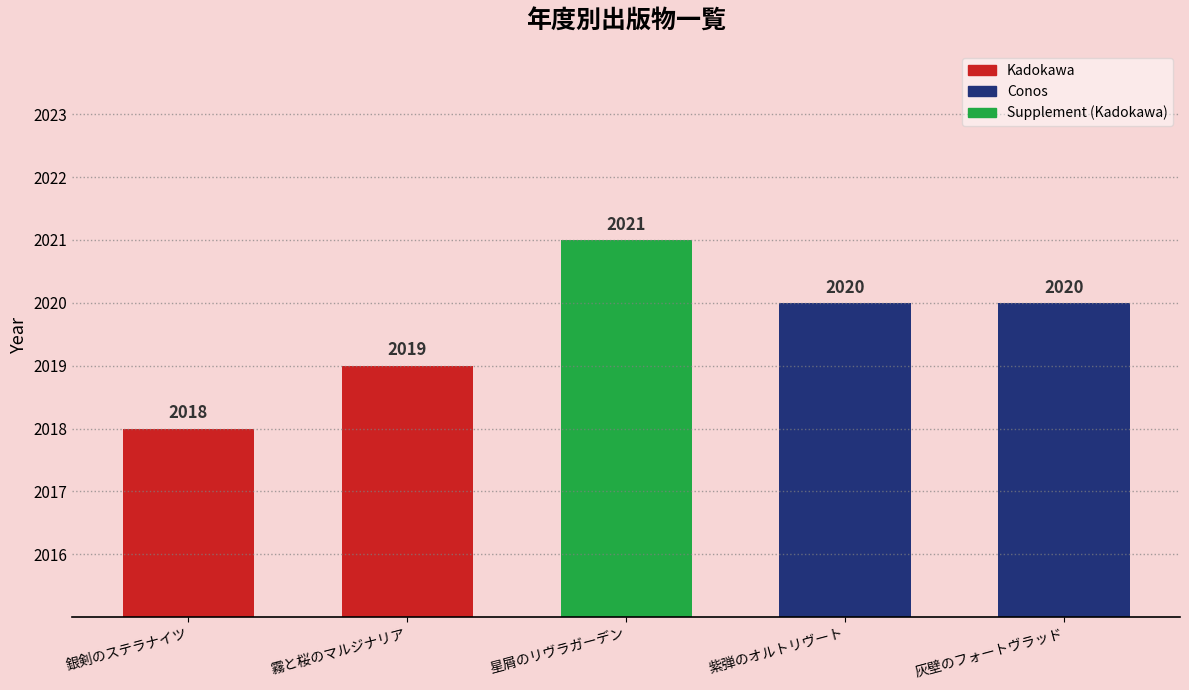

Count the number of data series in this chart.

1